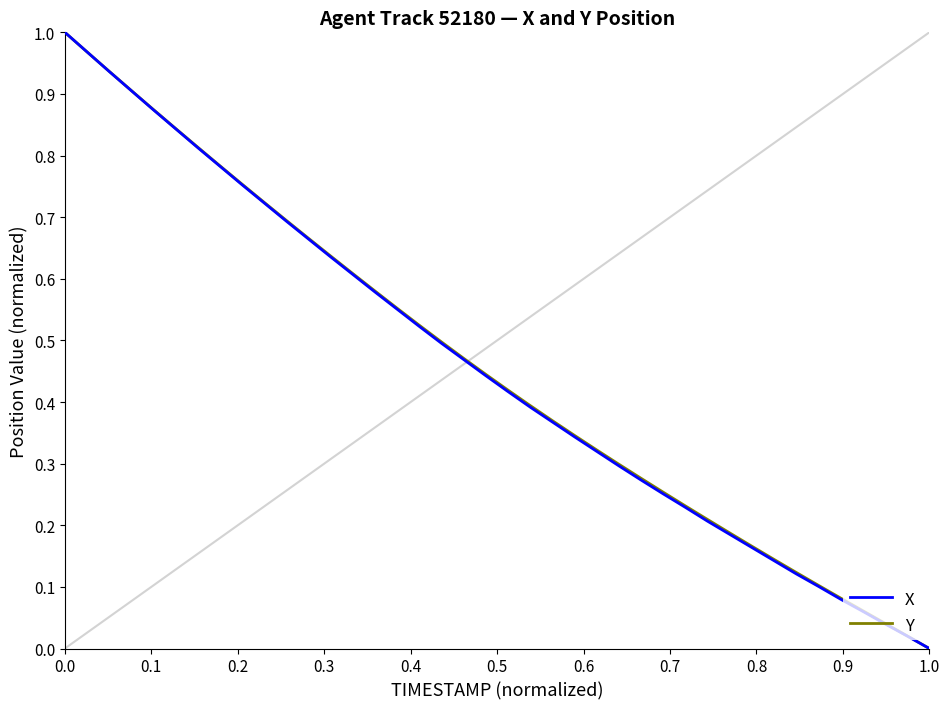

Does the chart display data point markers on the line(s)?

No